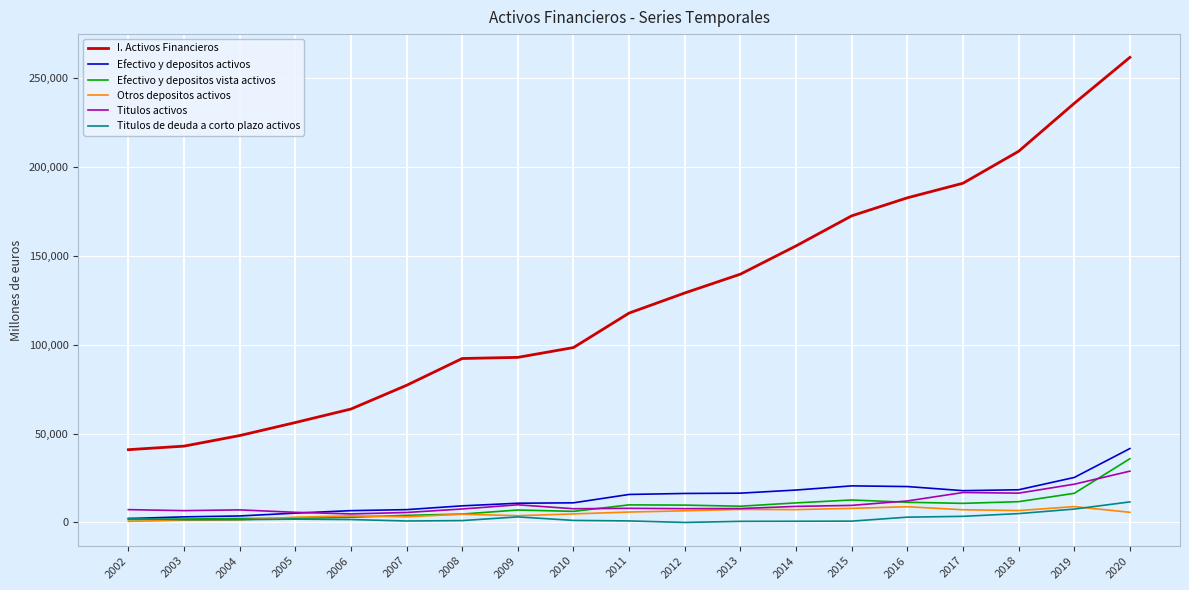

The value of I. Activos Financieros at 2017 is 190714. True or false?

True